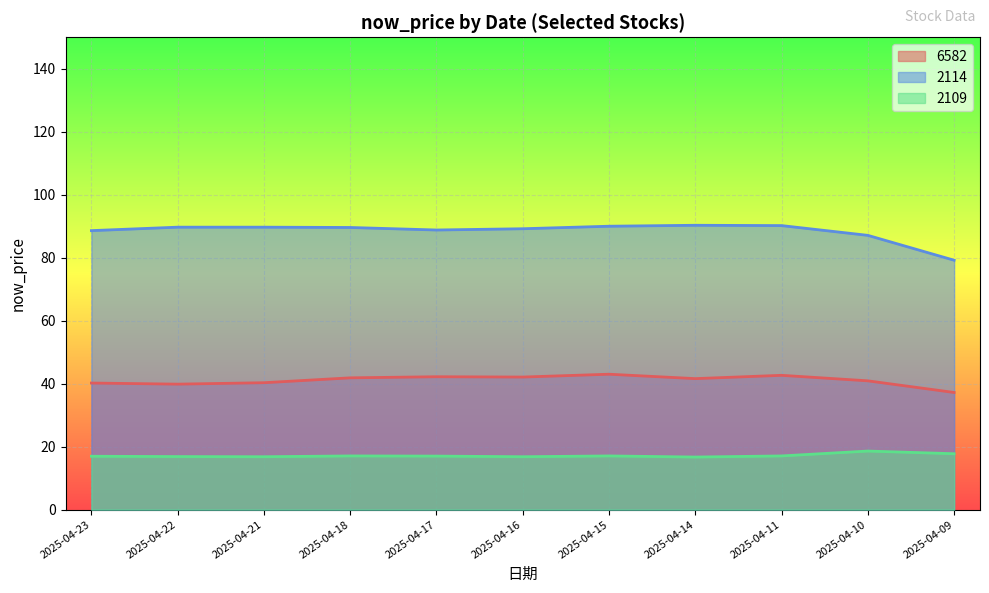

What are all the series names shown in the legend?

6582, 2114, 2109